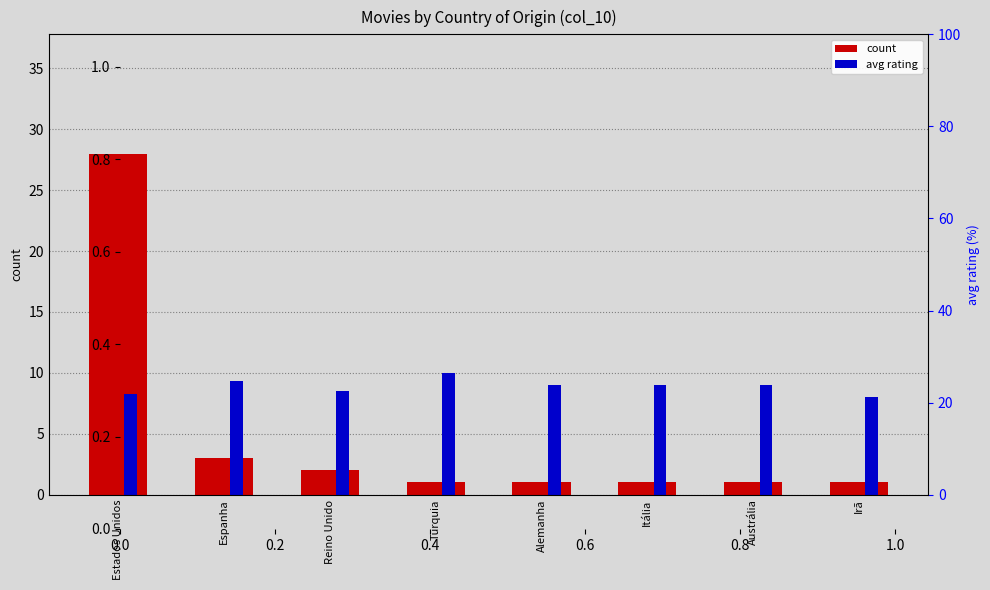

What is the total value across all series at Itália?

10.0